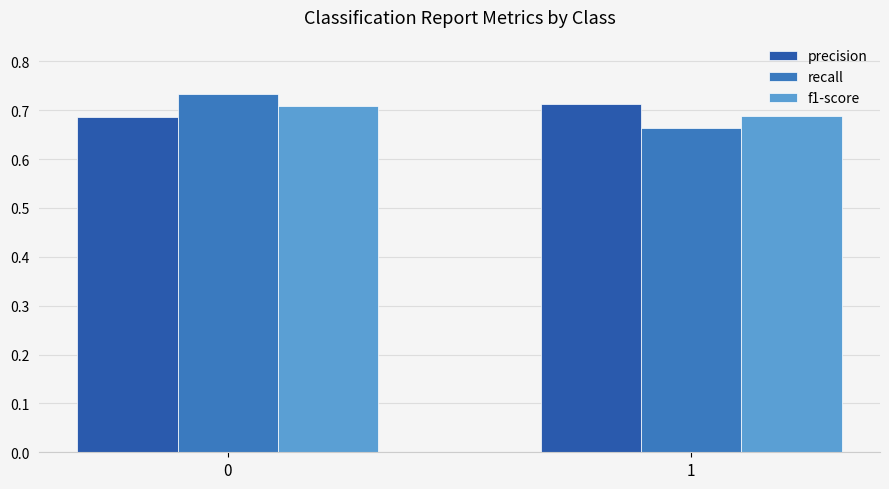

How many groups of bars are there?

2